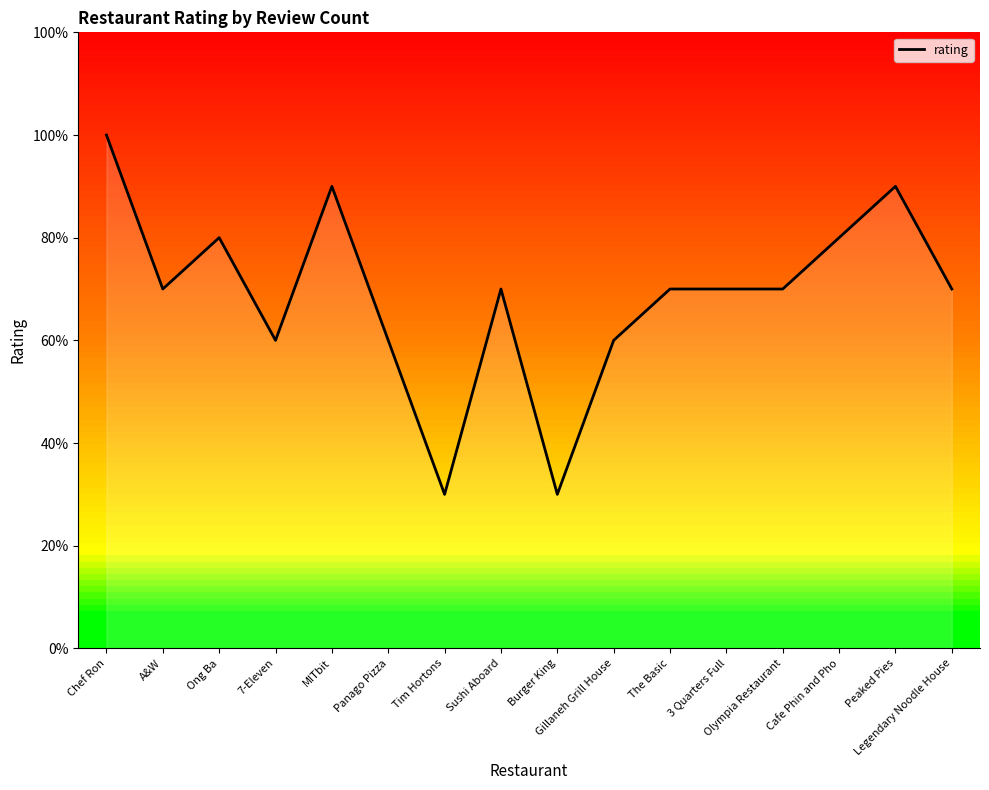

At which label is the value closest to 3?

7-Eleven